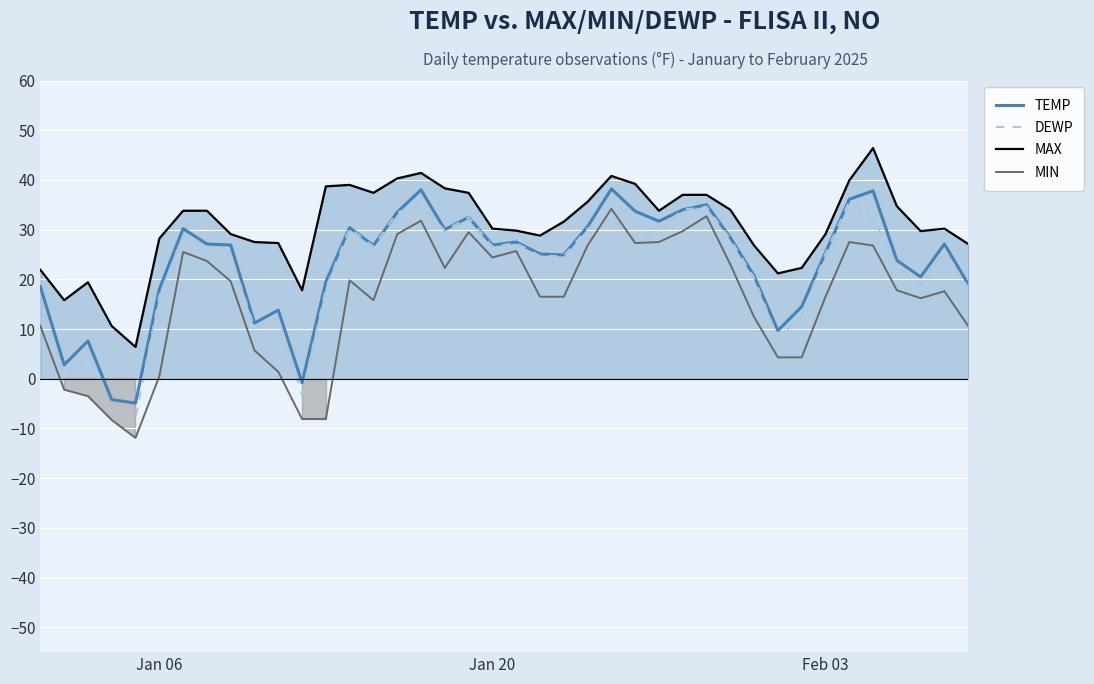

True or false: DEWP and MAX cross at least once.

False